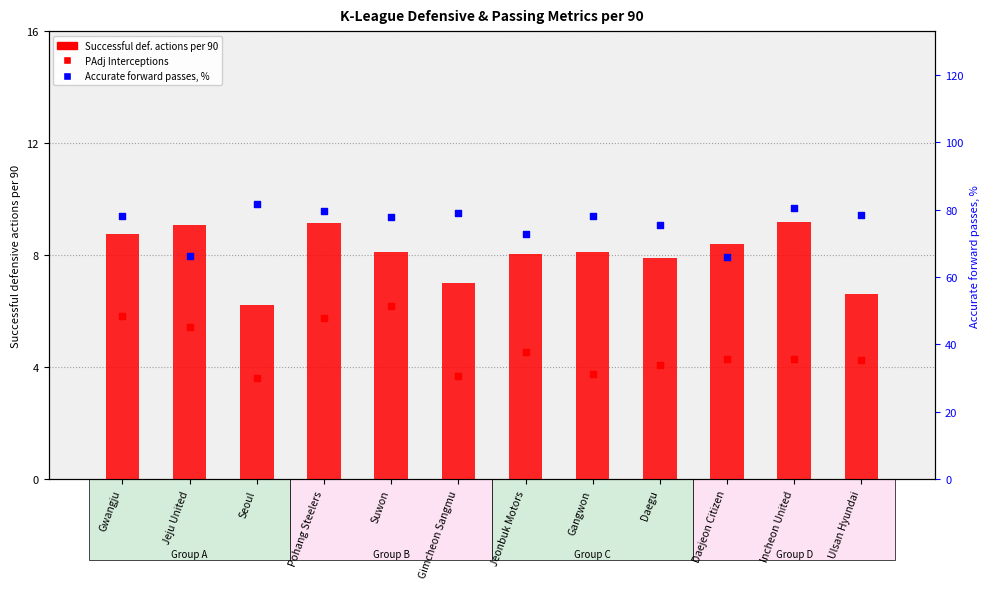

Which series reaches the minimum Y coordinate?

PAdj Interceptions